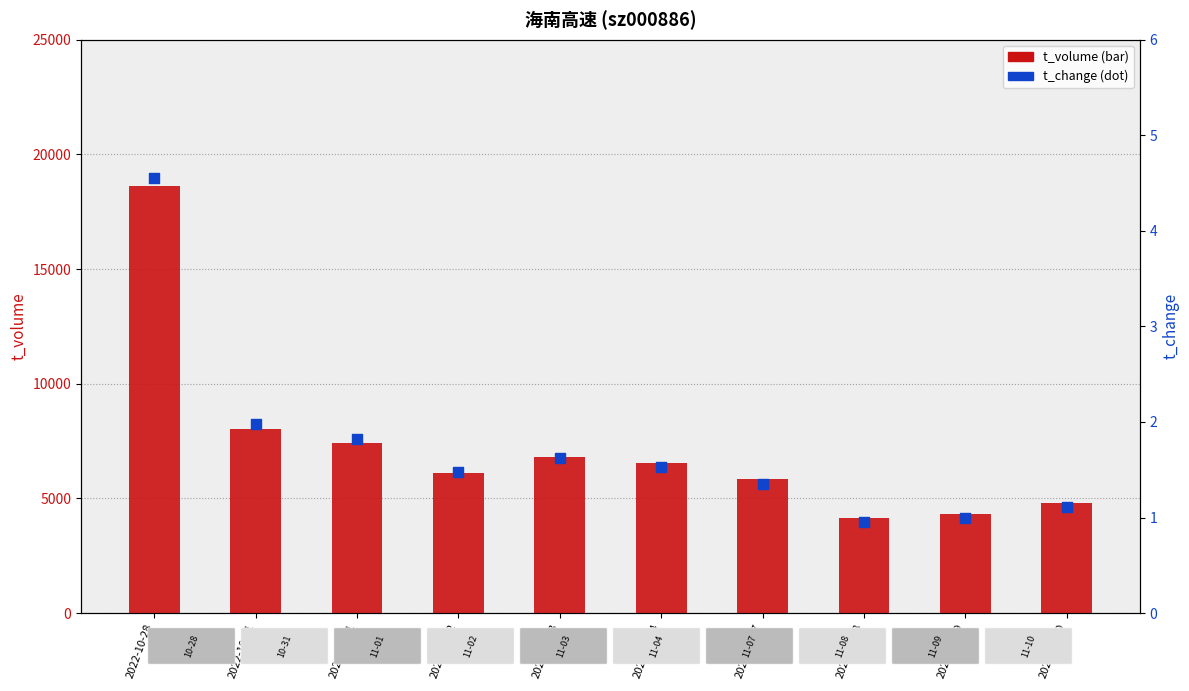

At which category is the sum across all series the highest?

2022-10-28